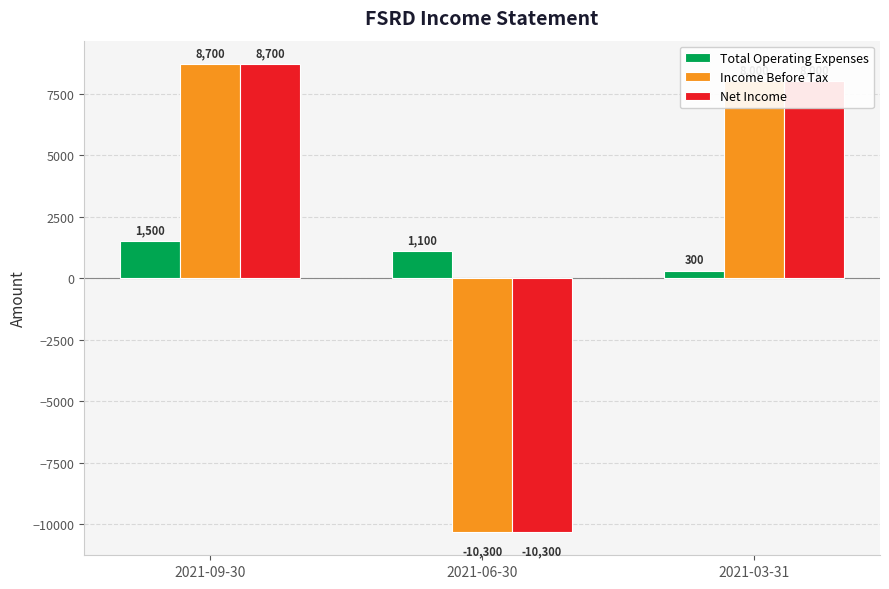

Where is Total Operating Expenses nearest to the value 900?

2021-06-30